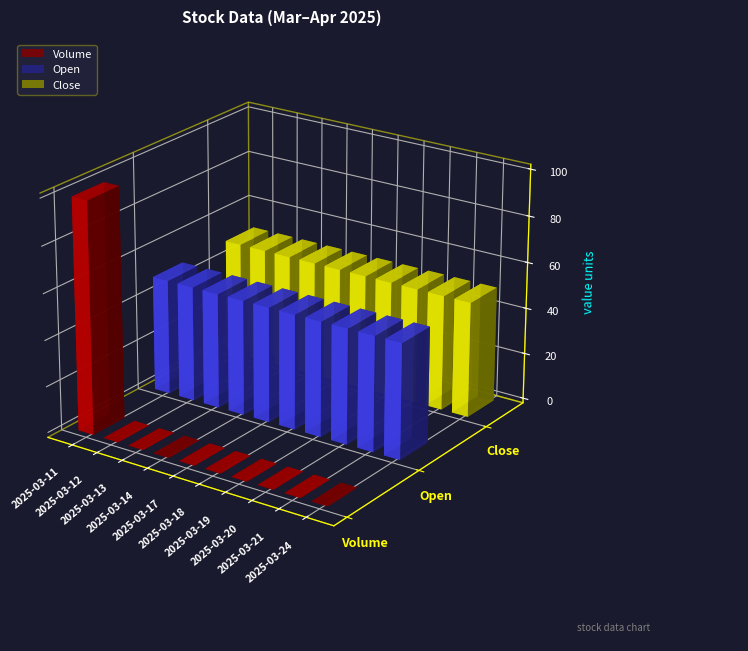

Reading right to left, what are all the values shown in this chart?

Volume: 2025-03-24=0.0	2025-03-21=0.0	2025-03-20=0.0	2025-03-19=0.0	2025-03-18=0.0	2025-03-17=0.0	2025-03-14=0.0	2025-03-13=0.0	2025-03-12=0.0	2025-03-11=100.0
Open: 2025-03-24=49.9	2025-03-21=49.9	2025-03-20=49.9	2025-03-19=49.9	2025-03-18=49.9	2025-03-17=49.9	2025-03-14=49.9	2025-03-13=49.9	2025-03-12=49.9	2025-03-11=49.9
Close: 2025-03-24=49.9	2025-03-21=49.9	2025-03-20=49.9	2025-03-19=49.9	2025-03-18=49.9	2025-03-17=49.9	2025-03-14=49.9	2025-03-13=49.9	2025-03-12=49.9	2025-03-11=49.9